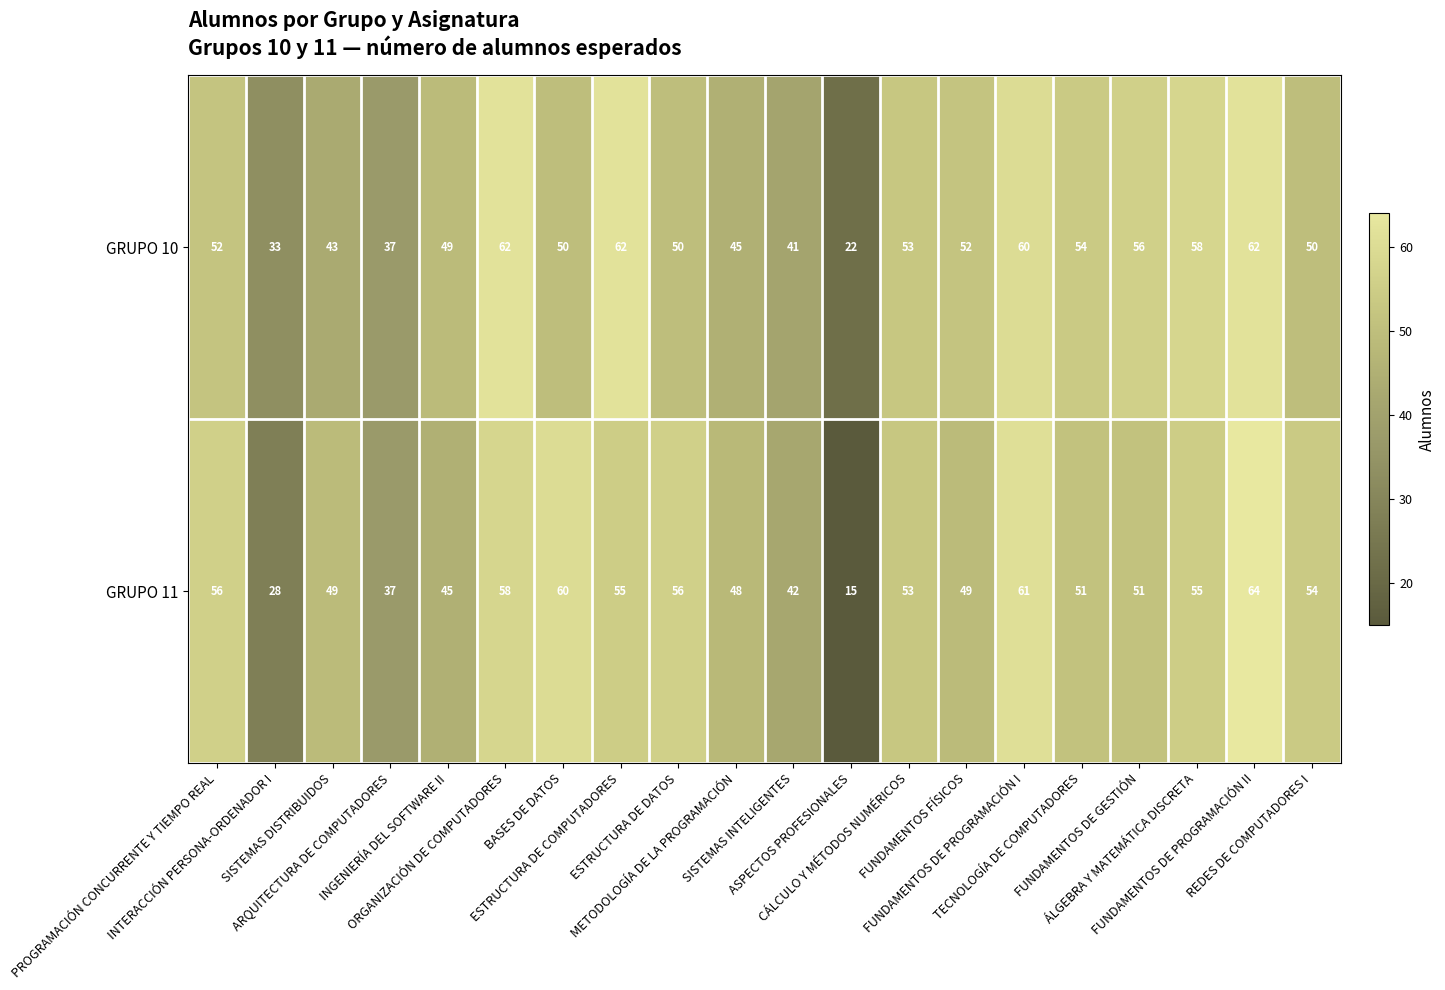

What is the sum of all GRUPO 11 values?

987